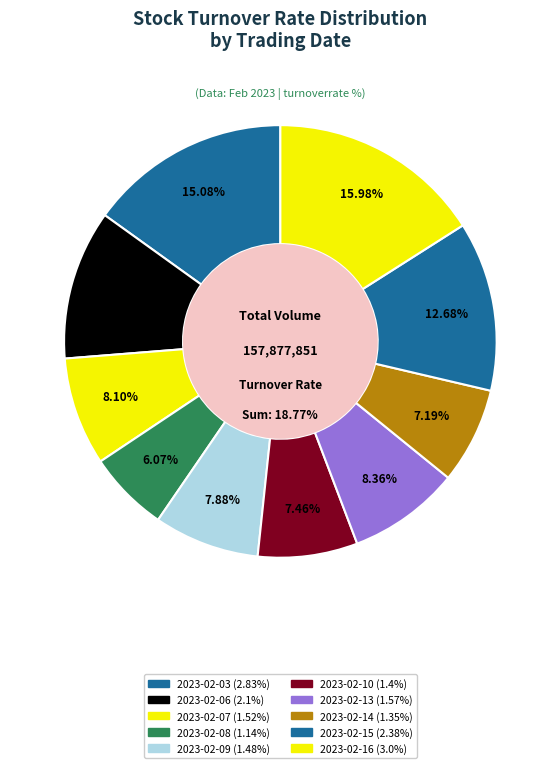

What portion of the pie excludes 2023-02-13?

91.6%